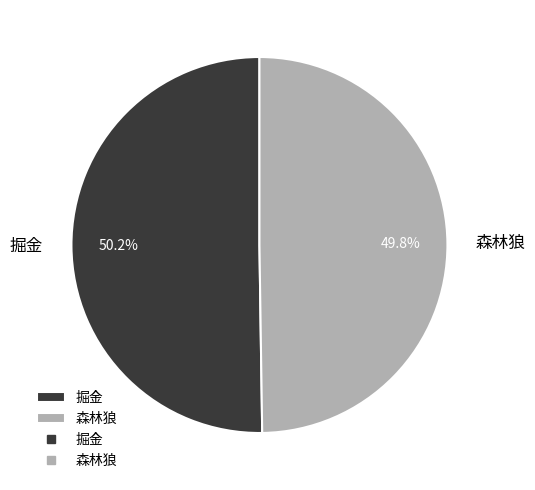

What portion of the pie excludes 掘金?

49.8%